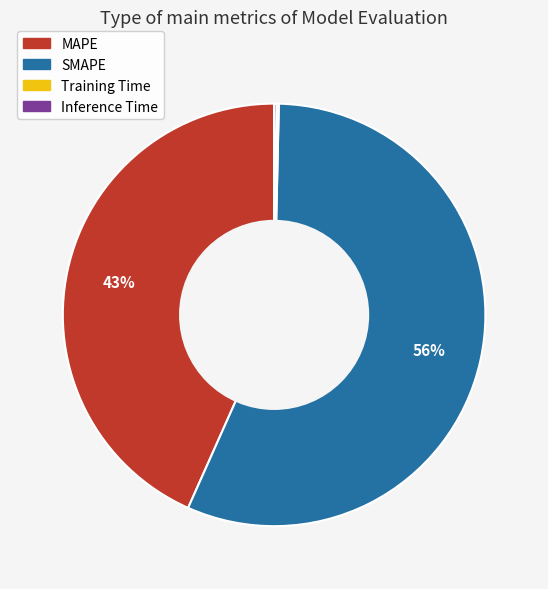

The SMAPE slice represents 49% of the pie. True or false?

False